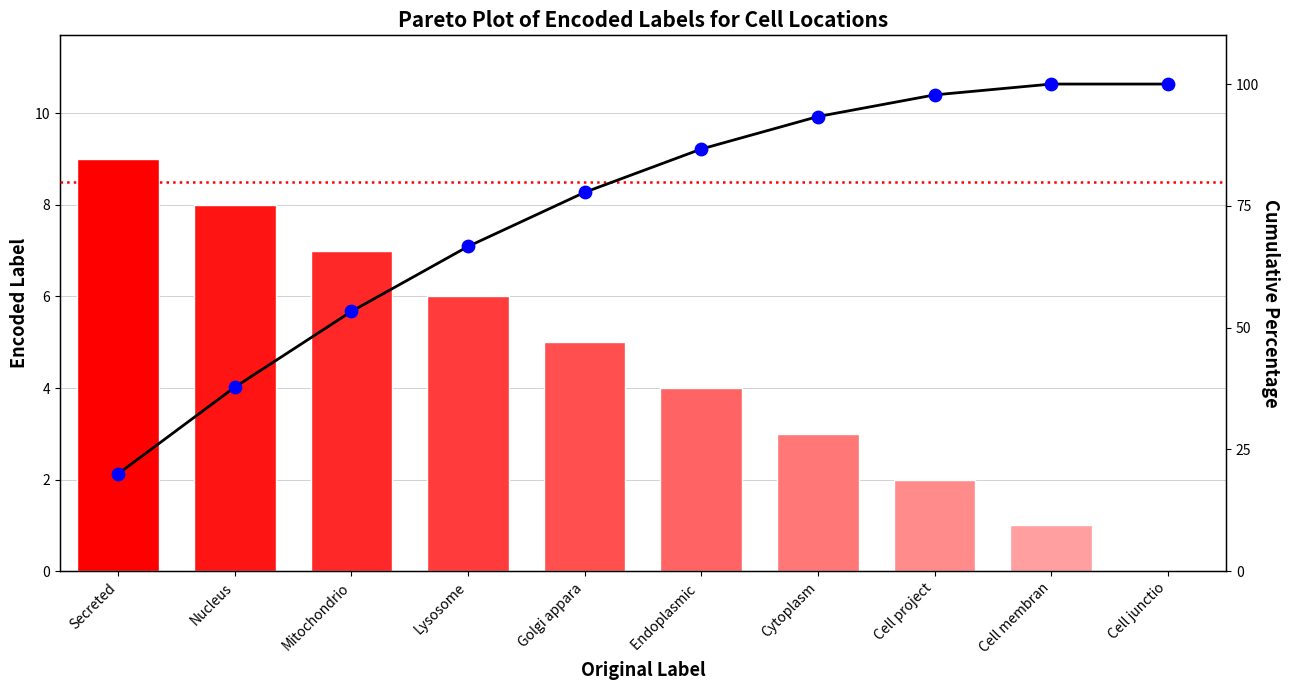

At how many categories does at least one series exceed 82?

5